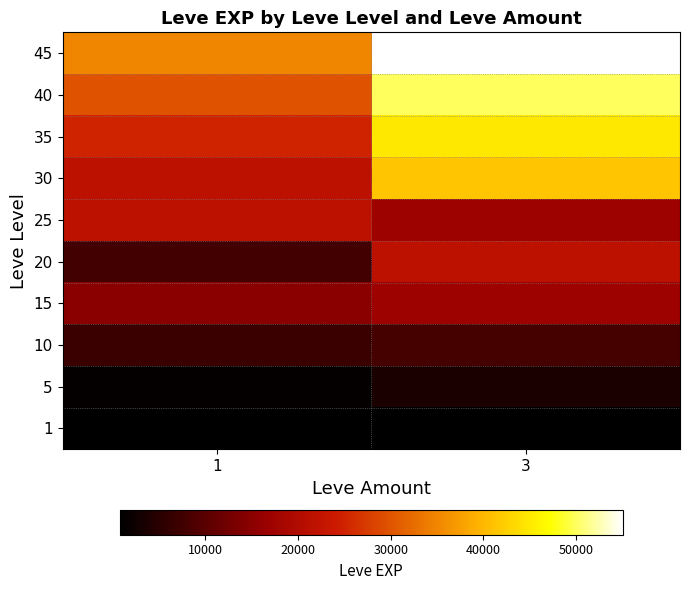

How many series are shown in this chart?

10